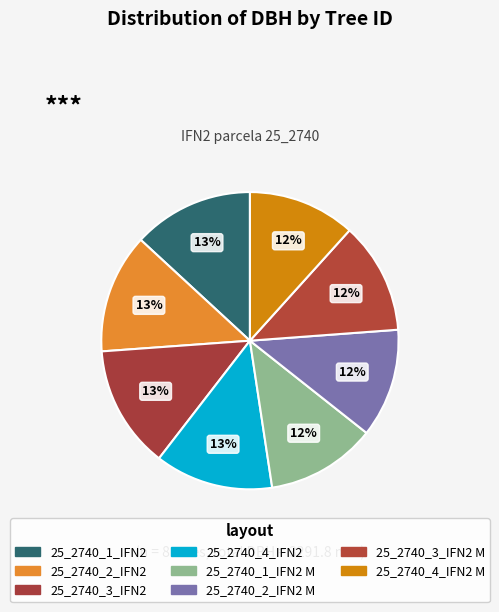

To the nearest percent, what percentage of the pie is 25_2740_2_IFN2?

13%